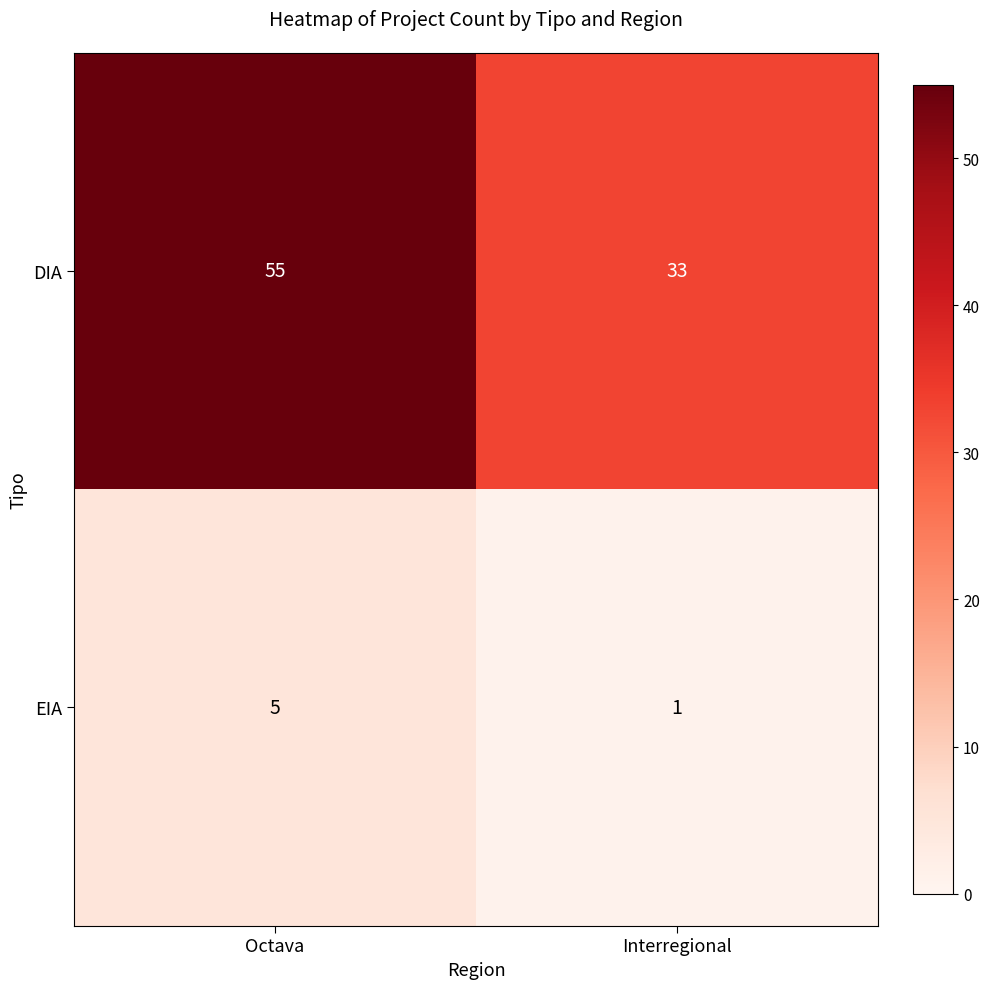

True or false: DIA has a value of 55 at Octava.

True